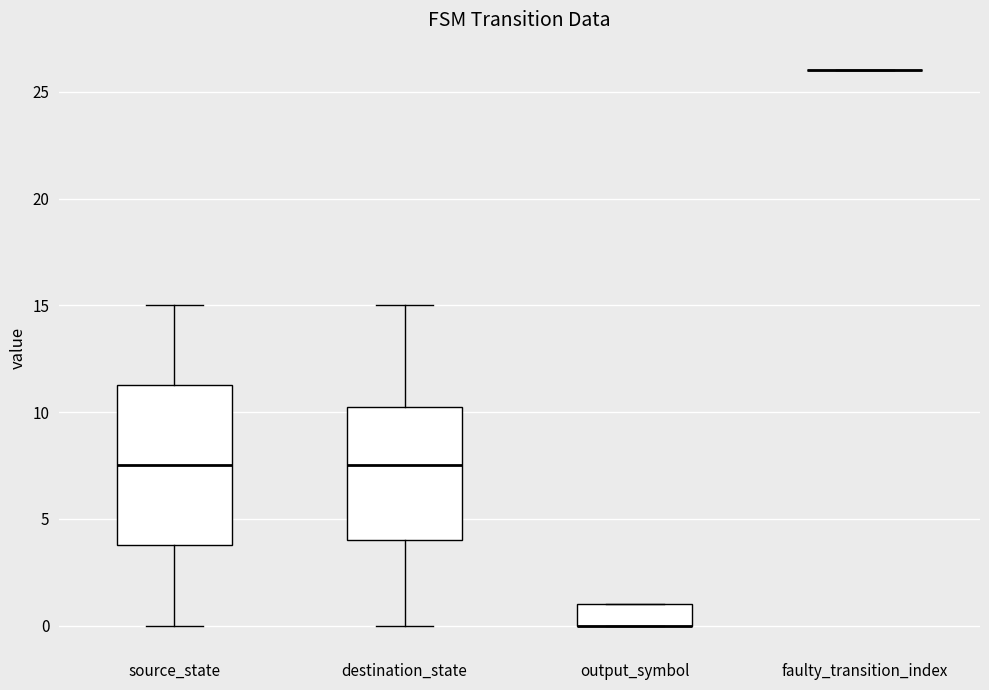

Reading left to right, transcribe this box plot: for each box, give where its median line is, the range the box spans, and where its two whiskers end, as read against the y-axis. The values are not printed on the chart, so give them approximately, as read against the axis.

source_state: median 7.5, box 4.0 to 11.5, whiskers 0.0 to 15.0
destination_state: median 7.5, box 4.0 to 10.5, whiskers 0.0 to 15.0
output_symbol: median 0.0 (drawn on the box's lower edge), box 0.0 to 1.0, whiskers 0.0 to 1.0
faulty_transition_index: box collapsed to a line at 26.0, whiskers 26.0 to 26.0